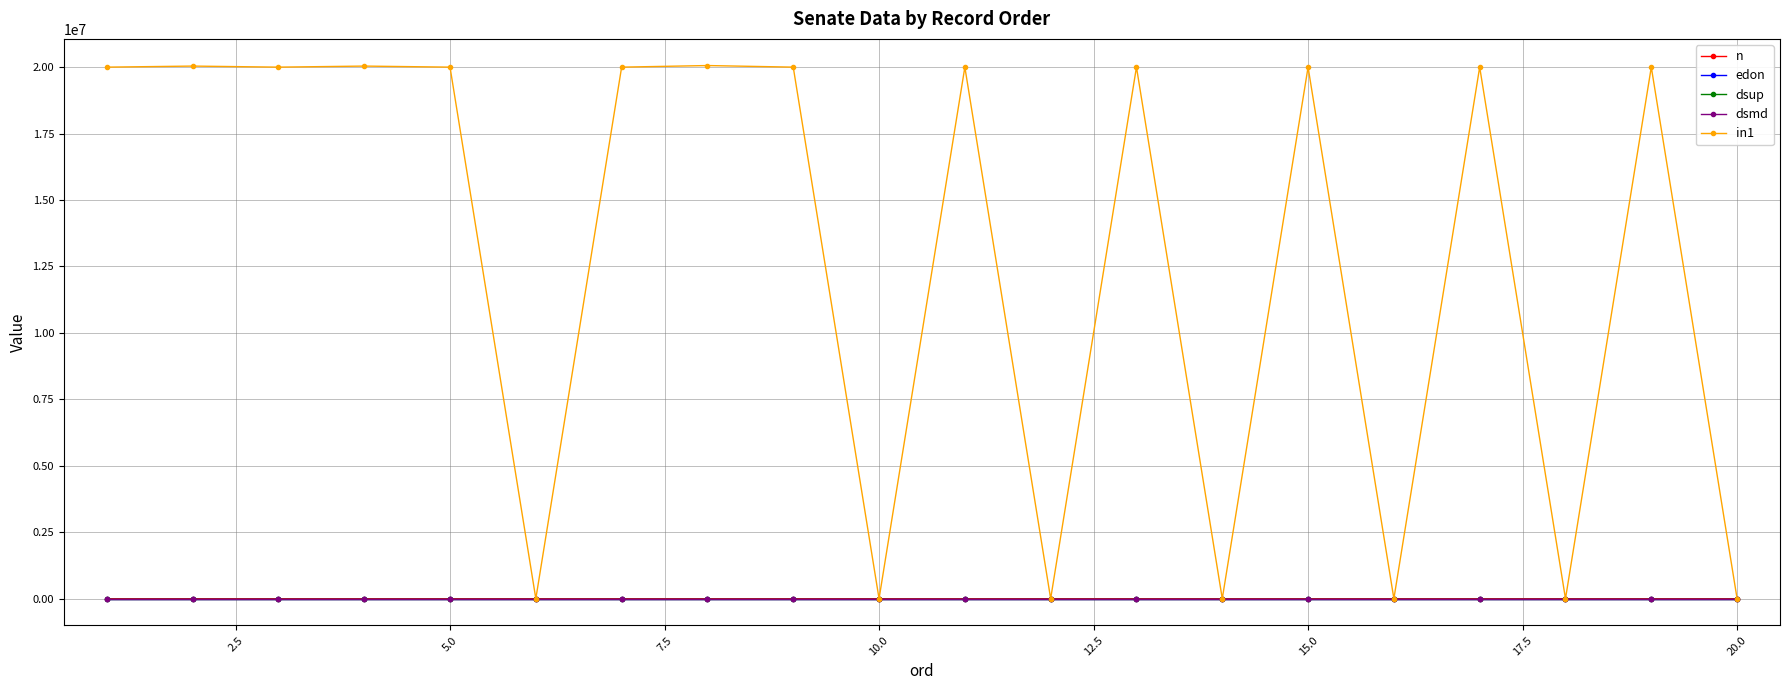

Which series has the largest total across all categories?

in1